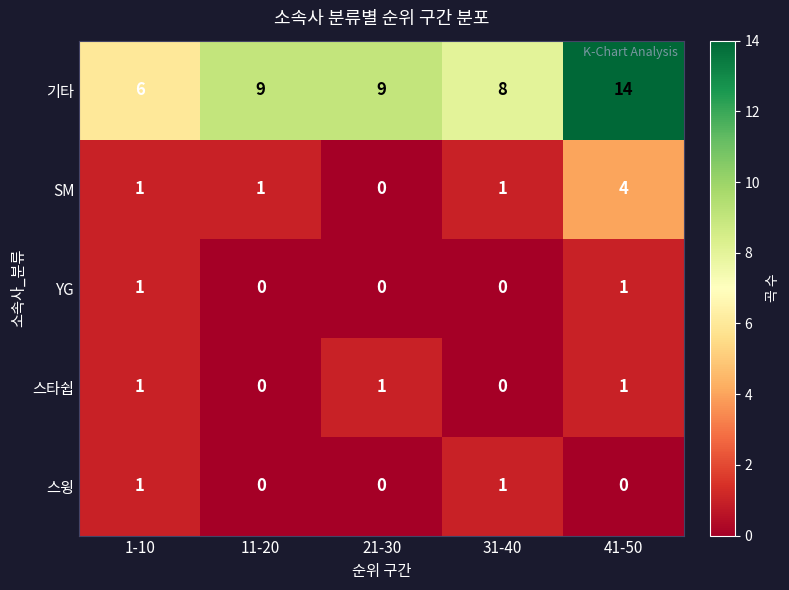

The value of 스윙 at 21-30 is 0. True or false?

True